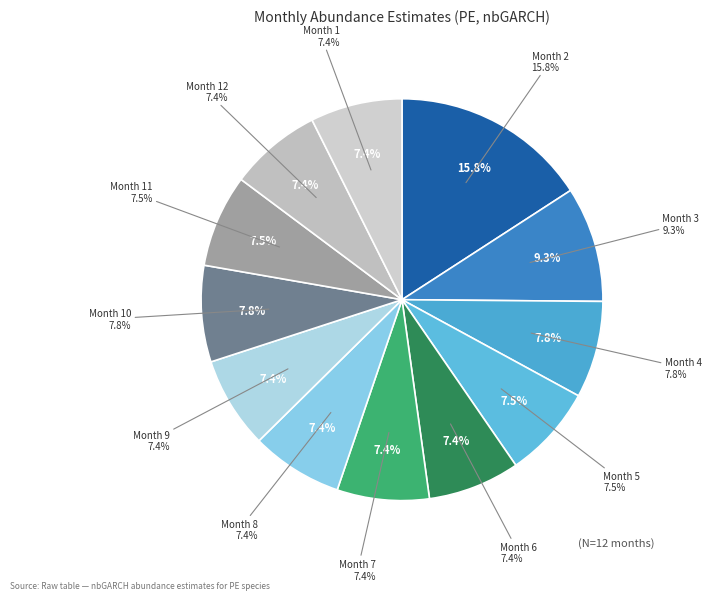

To the nearest percent, what is the difference between the largest and smallest slice percentages?

8%